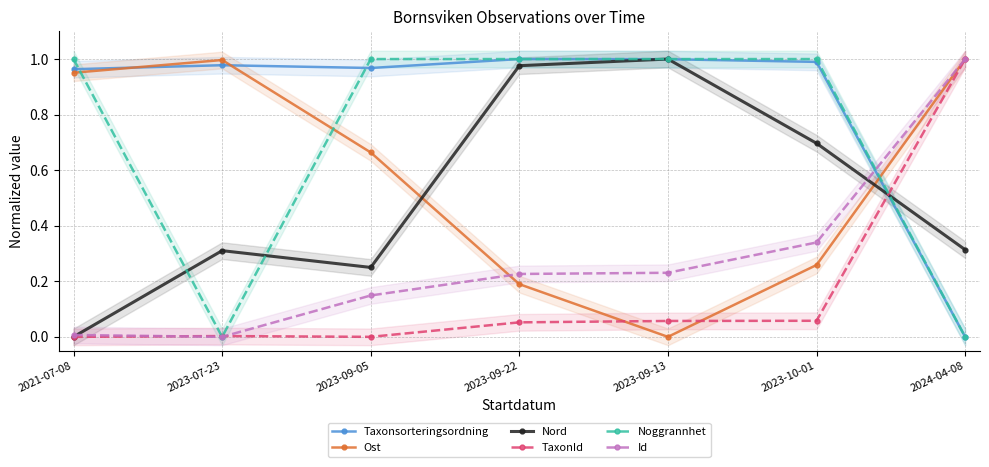

Between 2023-10-01 and 2023-09-05, which is larger?

2023-10-01